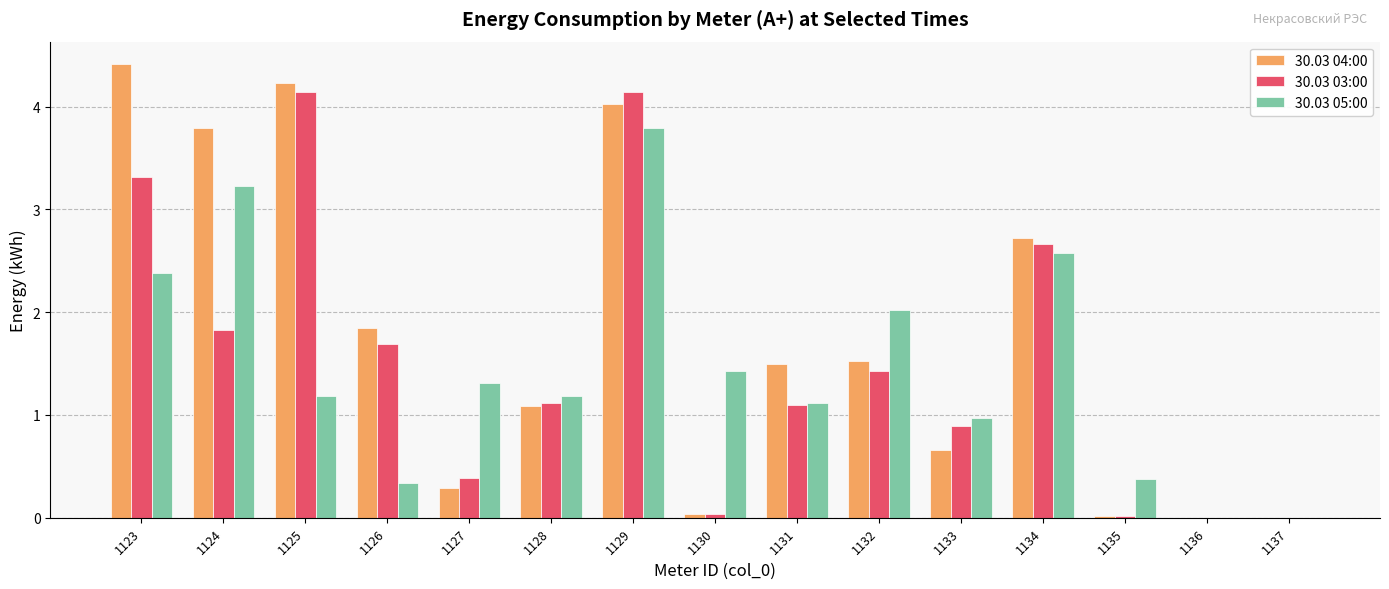

What is the sum of all 30.03 03:00 values?

22.7